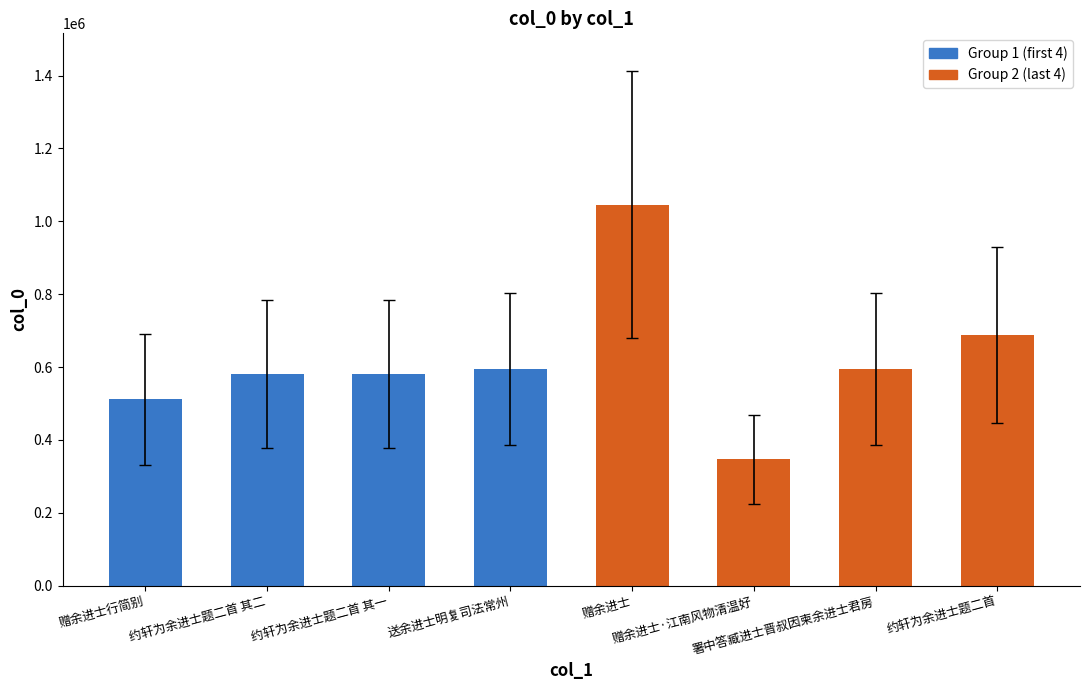

What is the maximum value for Group 2 (last 4)?

1045411